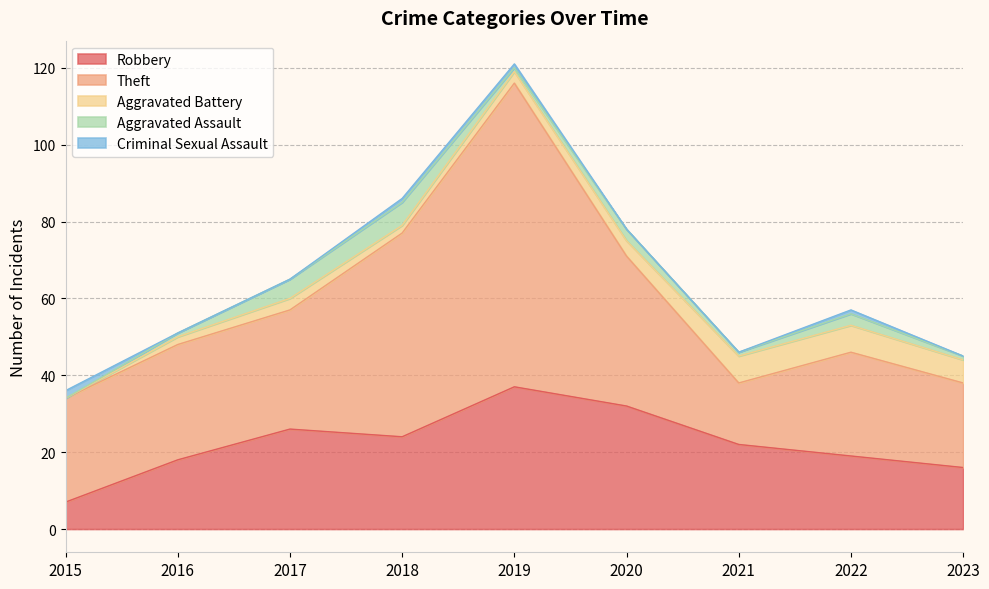

Read the Criminal Sexual Assault value at 2015.

2